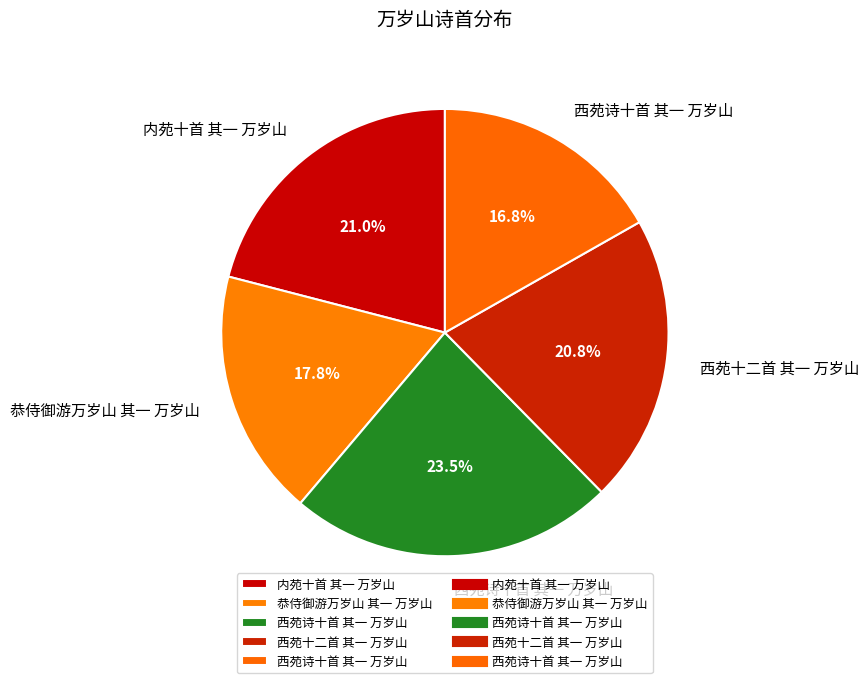

Which category has the biggest portion of the pie?

西苑诗十首 其一 万岁山